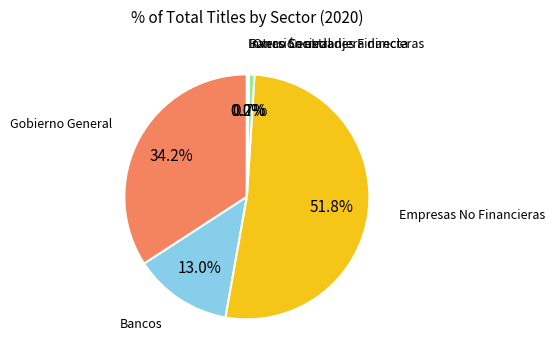

Which category has the biggest portion of the pie?

Empresas No Financieras